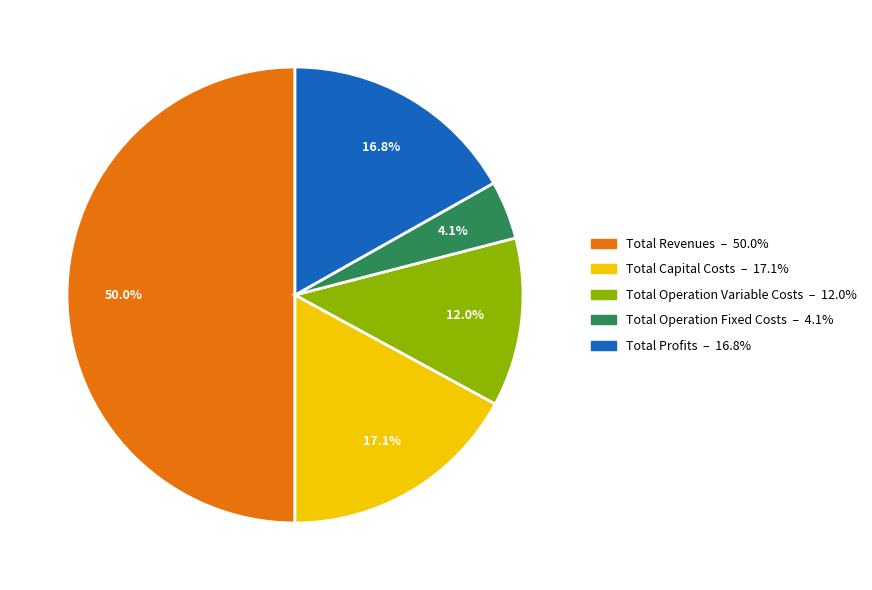

How many segments does this pie chart have?

5